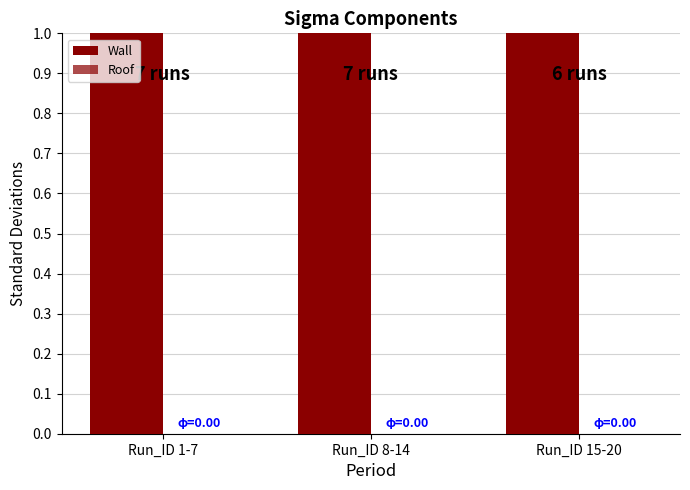

What is the sum of the Wall values at Run_ID 1-7 and Run_ID 8-14?

13